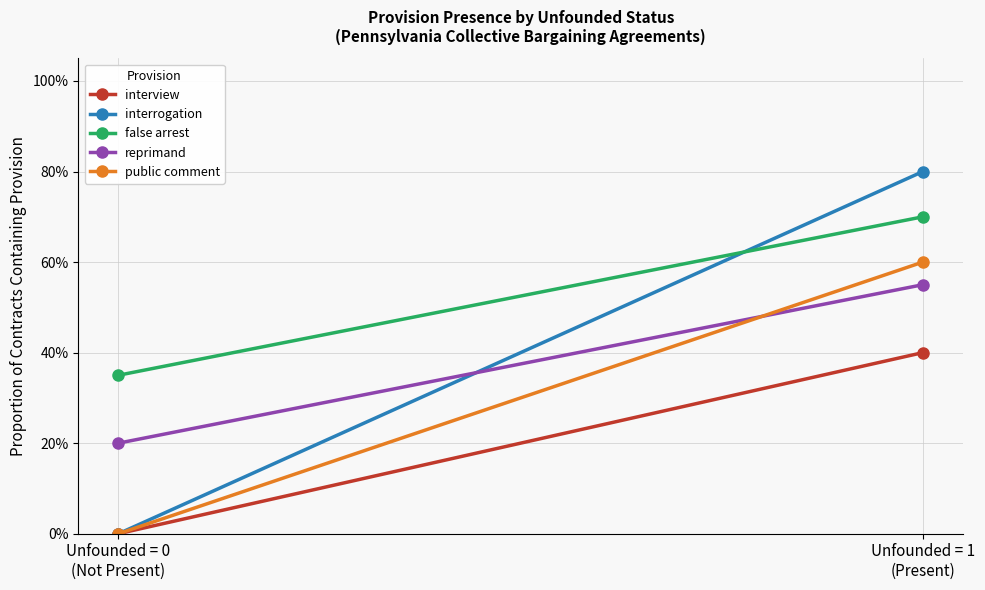

Reading right to left, what are all the values shown in this chart?

interview: 0.4	0.0
interrogation: 0.8	0.0
false arrest: 0.7	0.3
reprimand: 0.6	0.2
public comment: 0.6	0.0